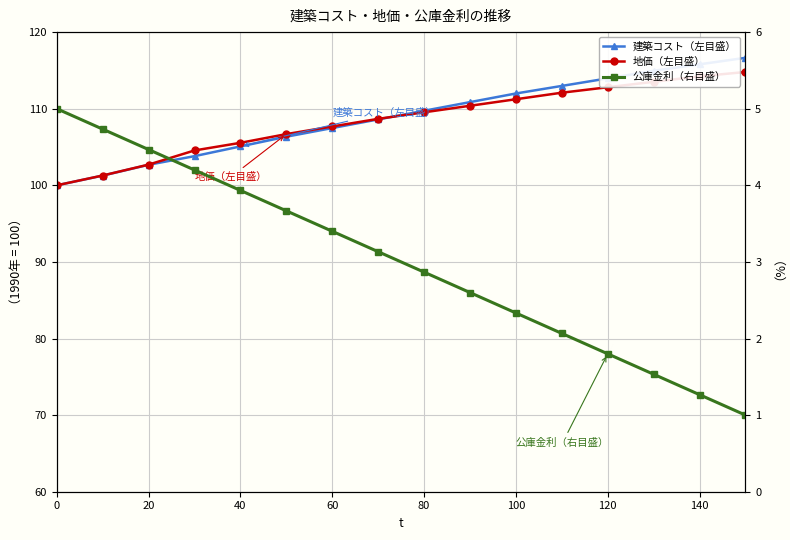

After their last crossing, which series has the higher values: 建築コスト（左目盛） or 地価（左目盛）?

建築コスト（左目盛）